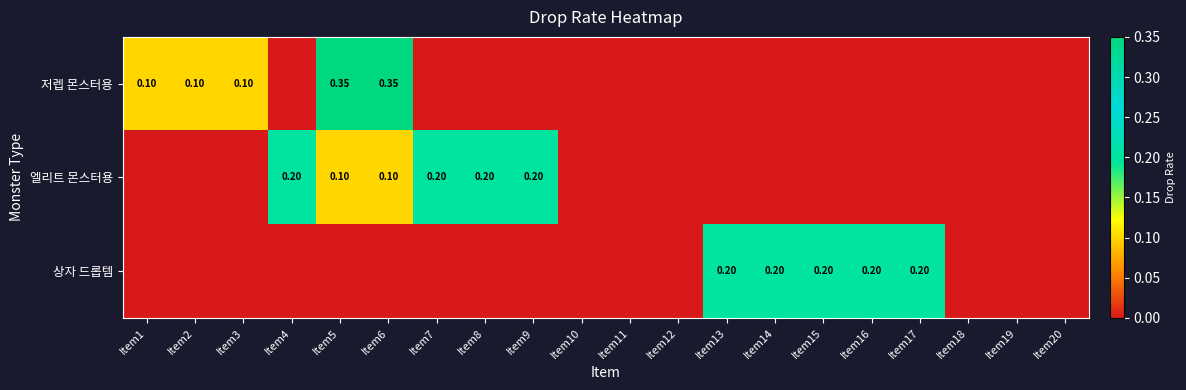

At how many categories does at least one series exceed 0?

14